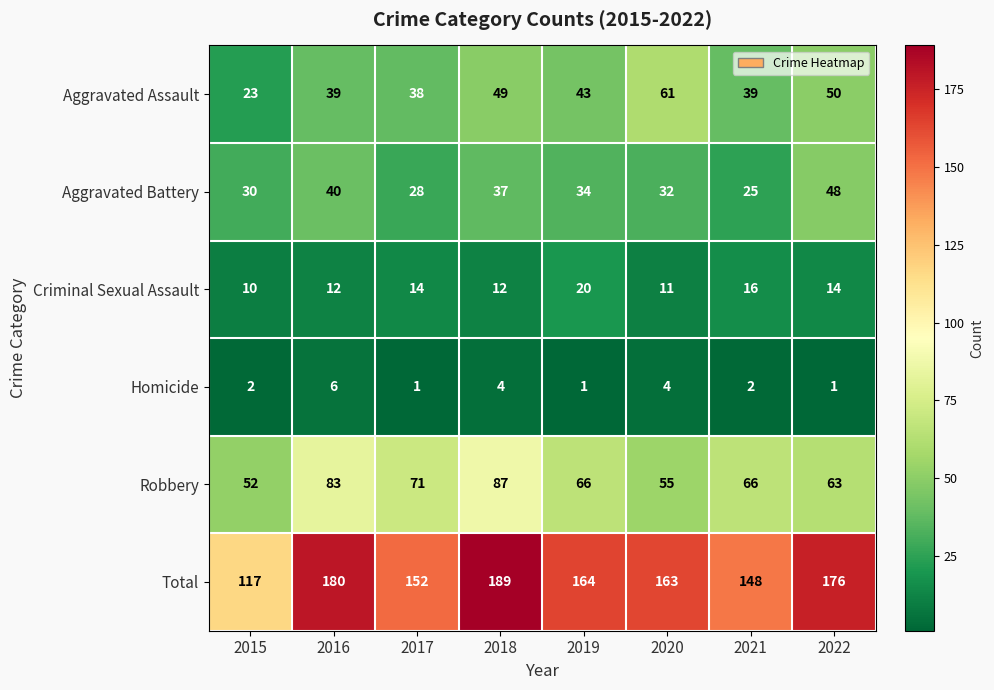

True or false: Aggravated Assault has a value of 96 at 2020.

False